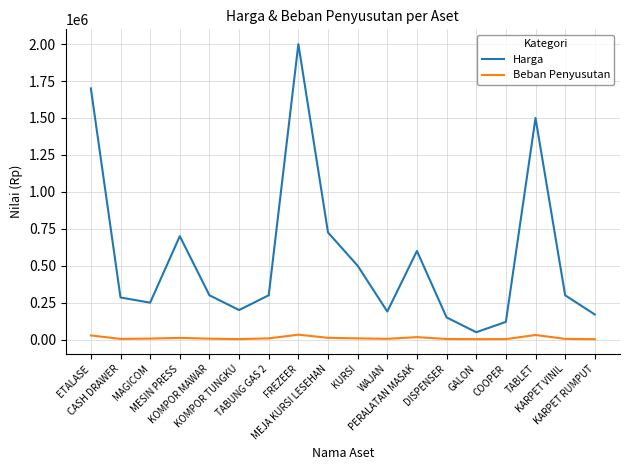

What is the maximum value for Harga?

2000000.0